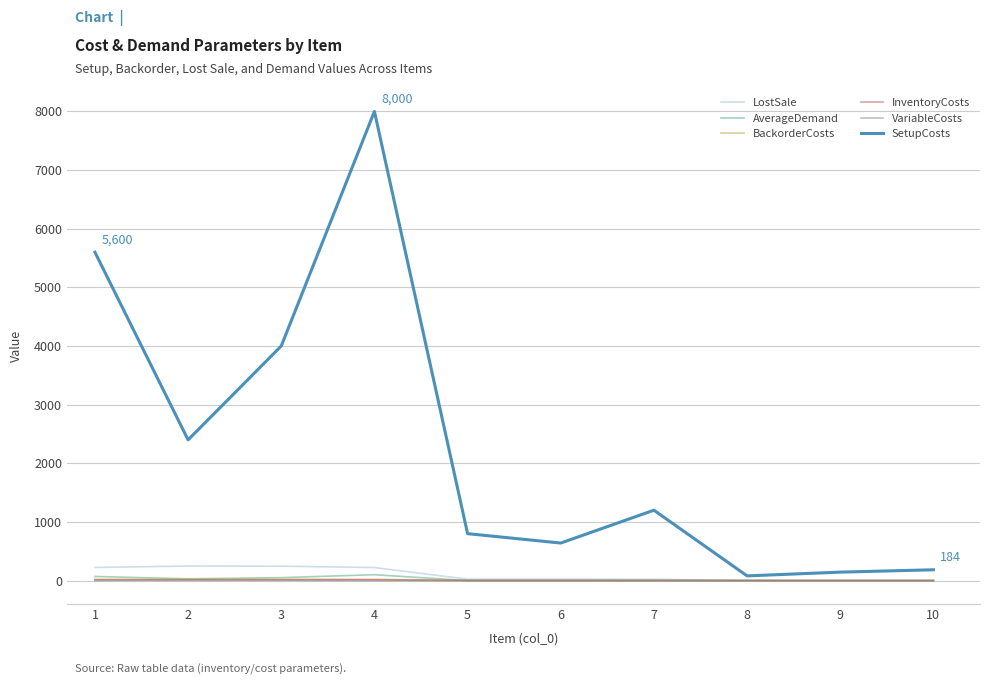

Which series has the largest total across all categories?

SetupCosts